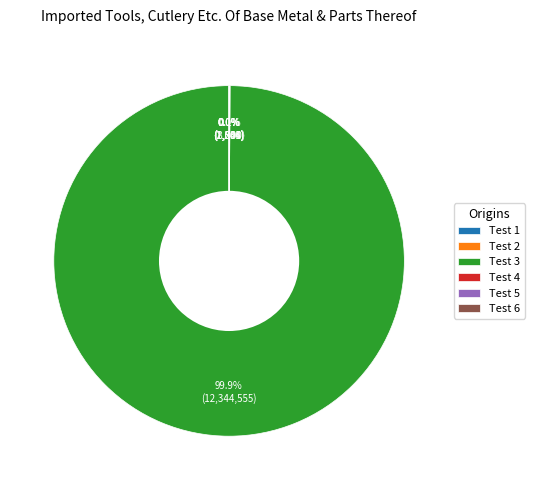

Which slice is the largest?

Test 3